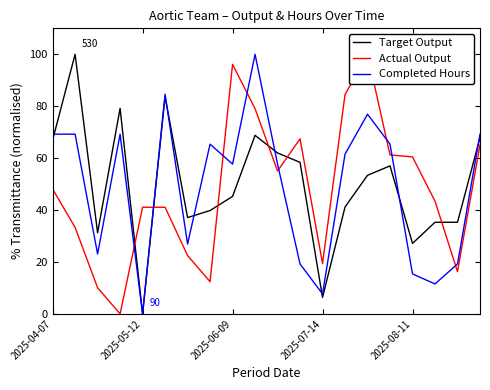

Count the number of categories in the chart.

20